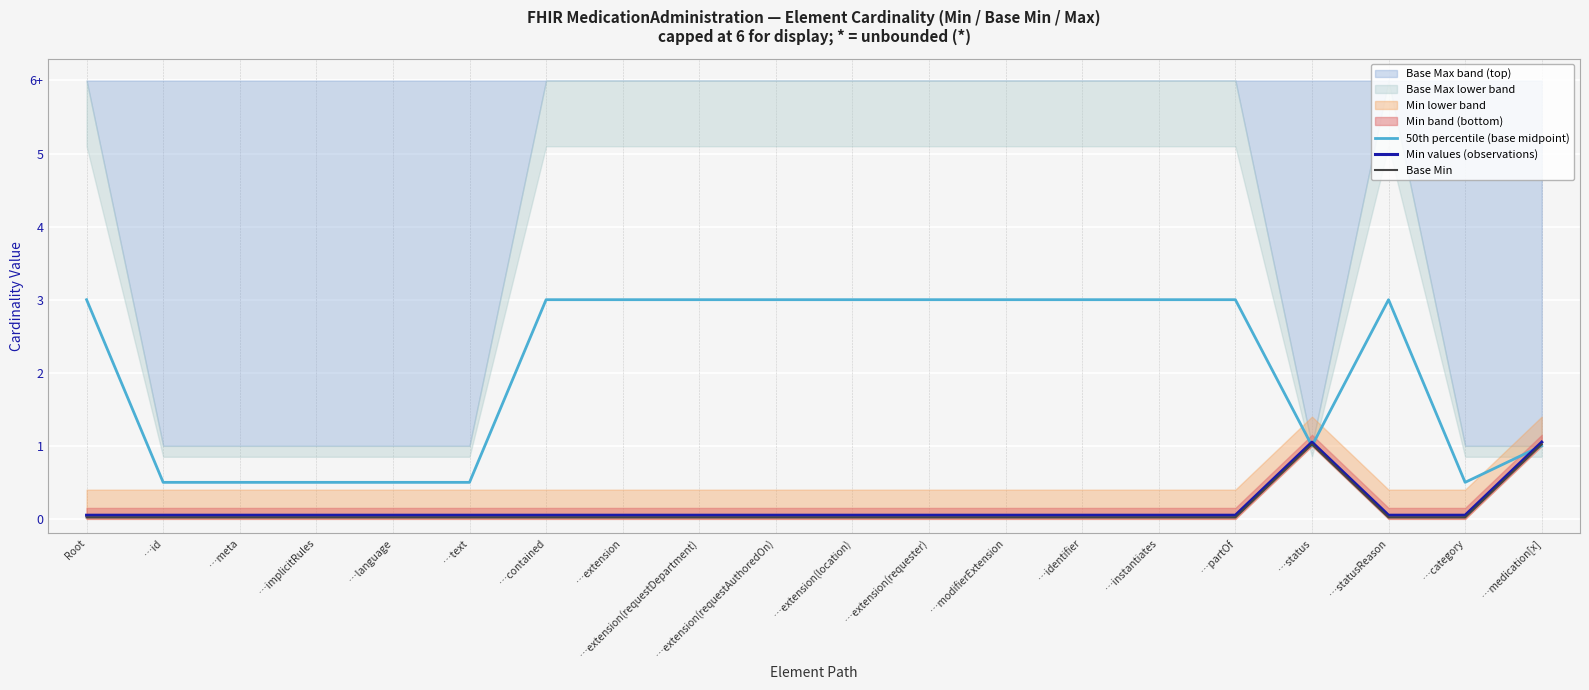

What is the total value across all series at …status?

3.1